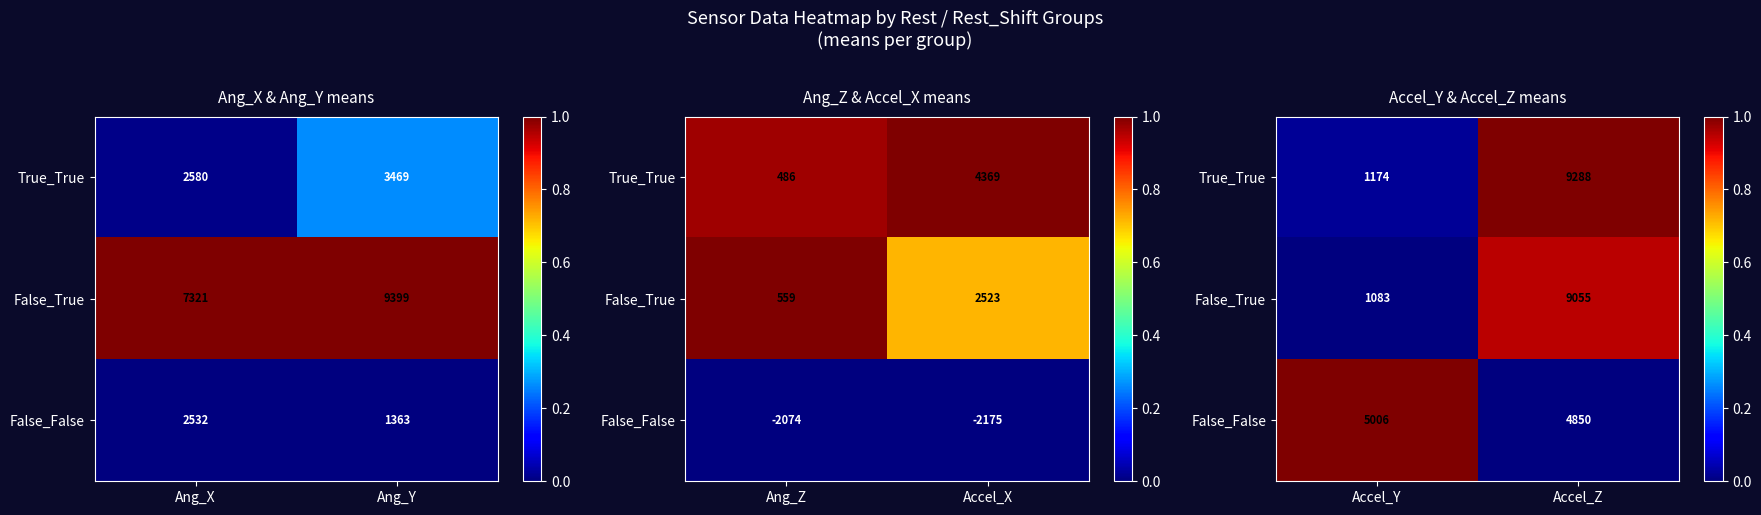

The True_True series shows 0.5 at Accel_Z. True or false?

False